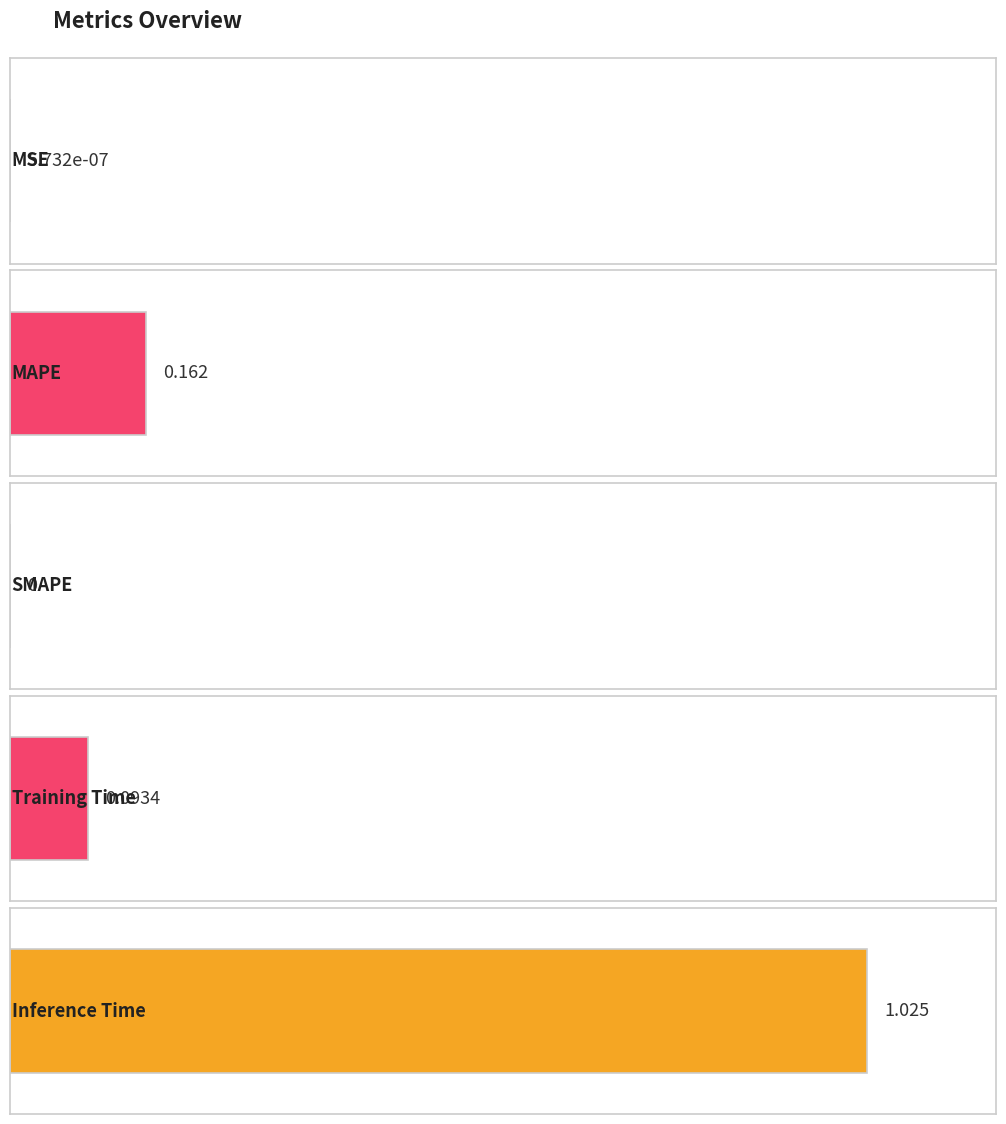

Are the bars grouped side by side (vs. stacked)?

No